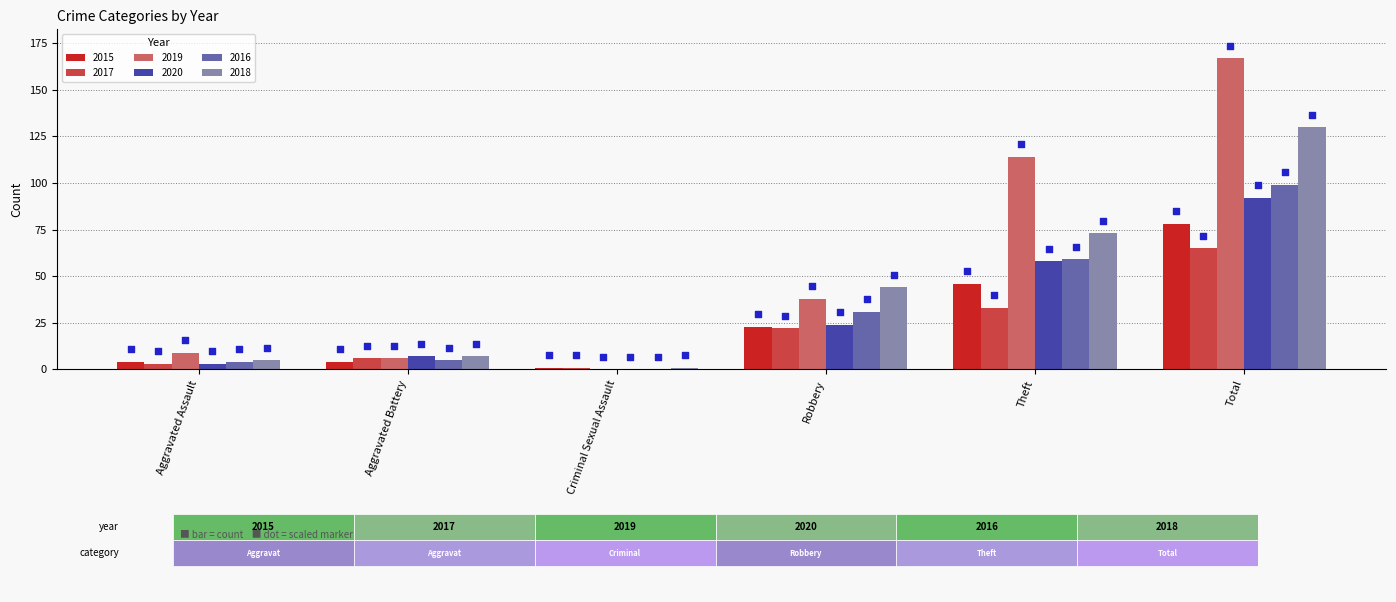

What are all the series names shown in the legend?

2015, 2017, 2019, 2020, 2016, 2018